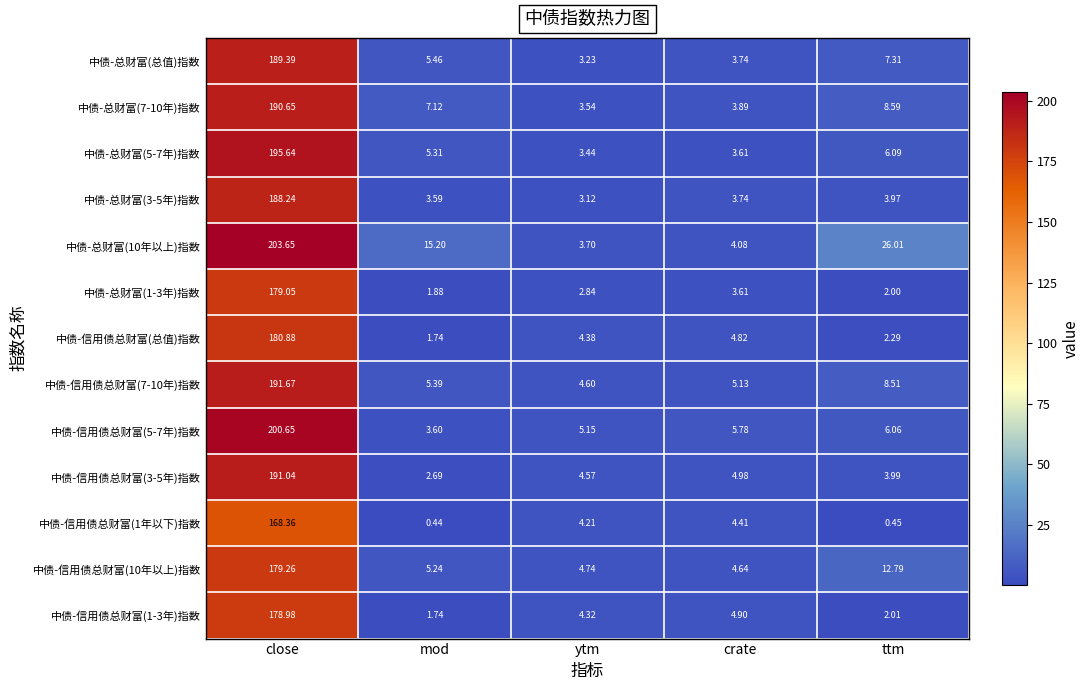

At ytm, list the series in order from smallest to largest.

中债-总财富(1-3年)指数, 中债-总财富(3-5年)指数, 中债-总财富(总值)指数, 中债-总财富(5-7年)指数, 中债-总财富(7-10年)指数, 中债-总财富(10年以上)指数, 中债-信用债总财富(1年以下)指数, 中债-信用债总财富(1-3年)指数, 中债-信用债总财富(总值)指数, 中债-信用债总财富(3-5年)指数, 中债-信用债总财富(7-10年)指数, 中债-信用债总财富(10年以上)指数, 中债-信用债总财富(5-7年)指数